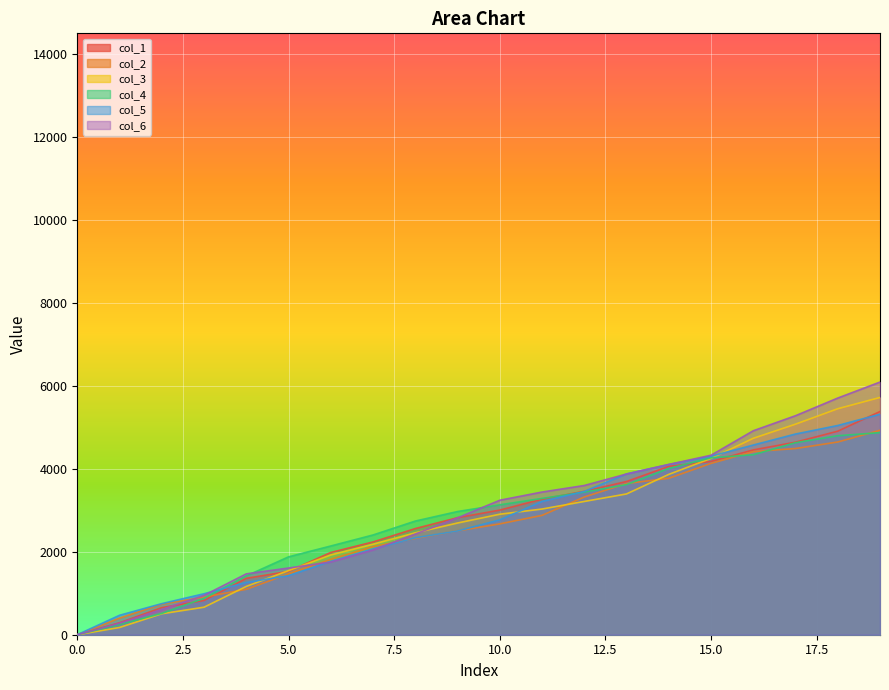

At how many categories does at least one series exceed 3194?

10